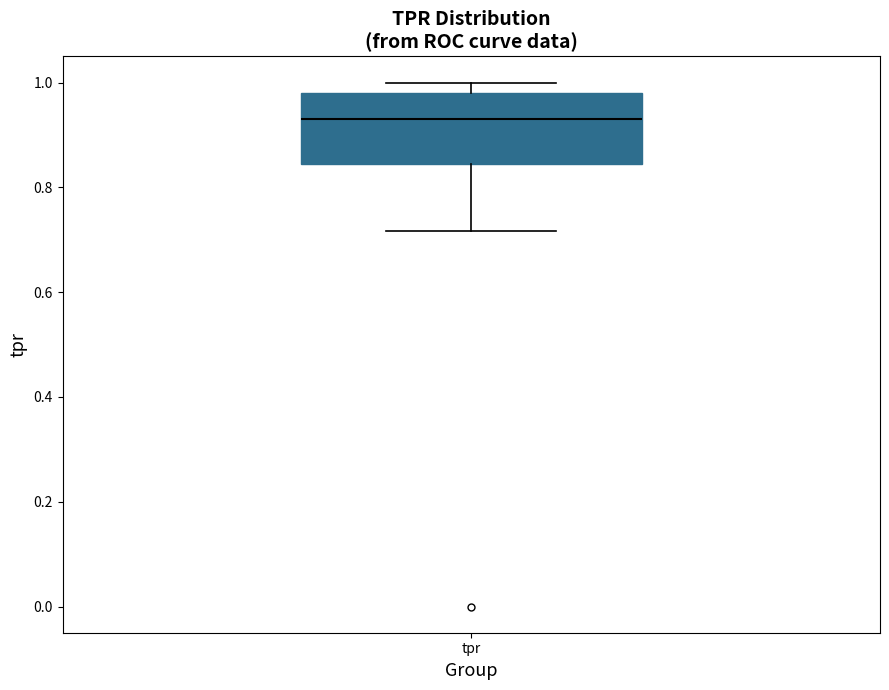

Read this box plot against the y-axis: the position of the median line, the range covered by the box, and the ends of both whiskers. The values are not printed on the chart, so give them approximately, as read against the axis.

median 0.94, box 0.84 to 0.98, whiskers 0.72 to 1.00